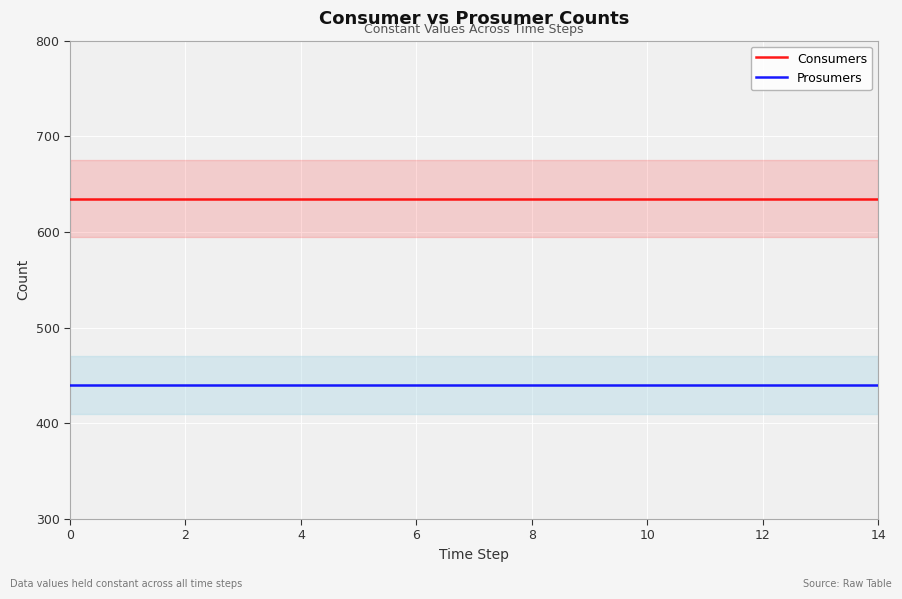

What is the average value of the Consumers series?

635